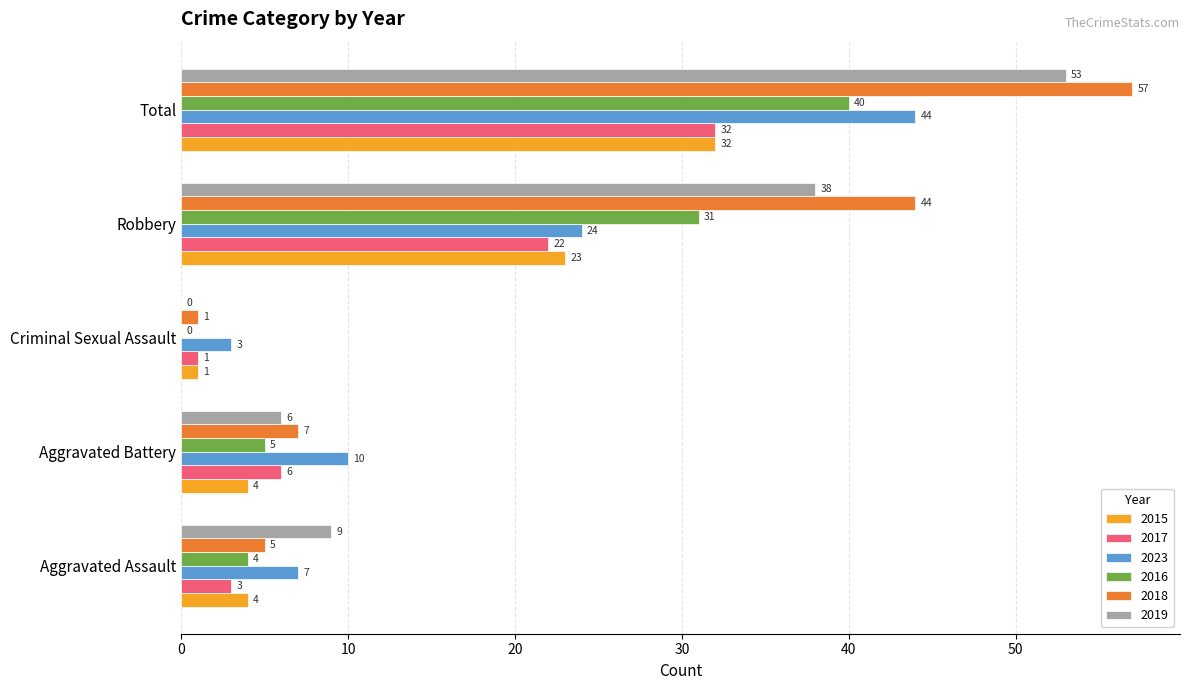

At which label does 2019 reach its peak?

Total